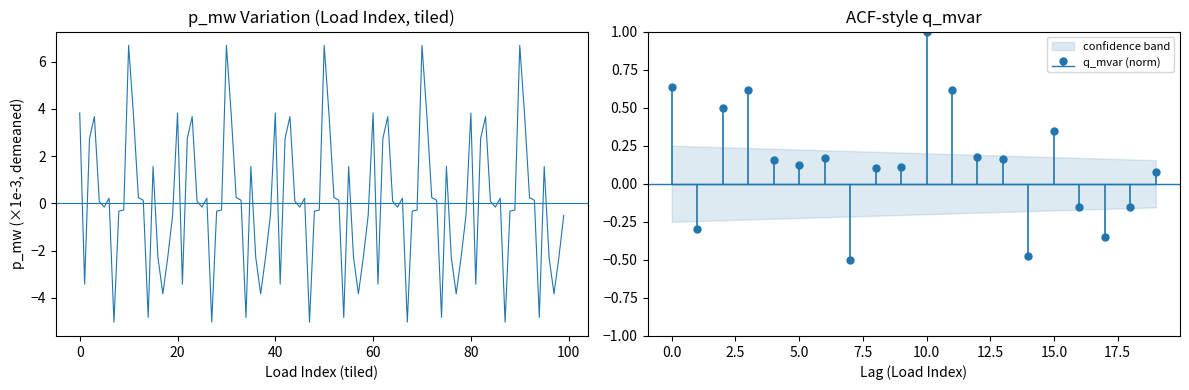

Reading left to right, what are all the values shown in this chart?

0.6	-0.3	0.5	0.6	0.2	0.1	0.2	-0.5	0.1	0.1	1.0	0.6	0.2	0.2	-0.5	0.3	-0.1	-0.3	-0.1	0.1